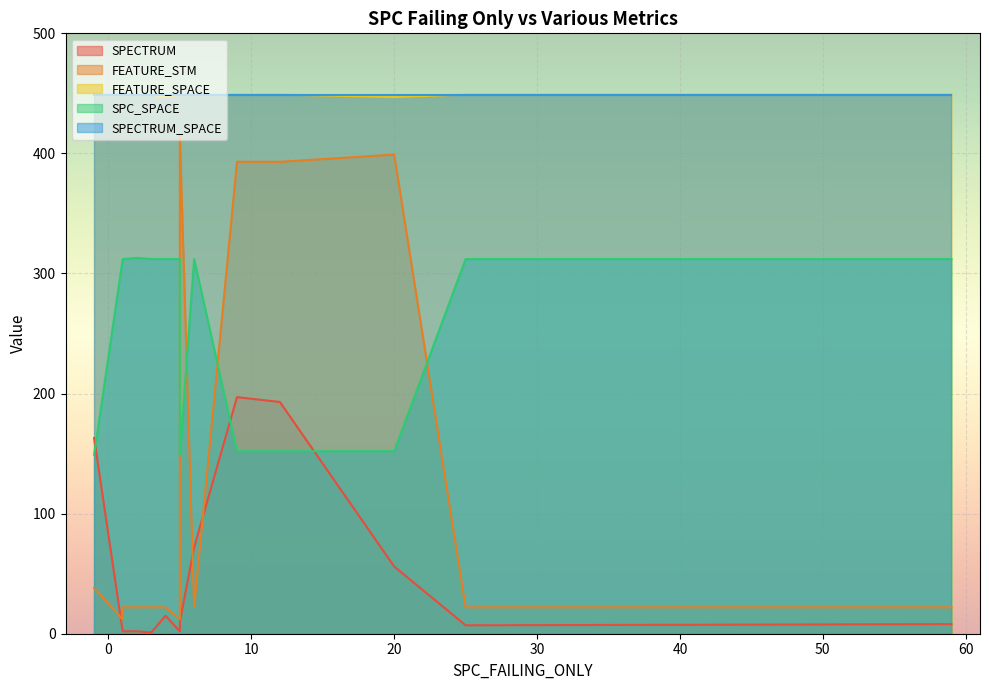

True or false: SPC_SPACE and SPECTRUM_SPACE cross at least once.

False